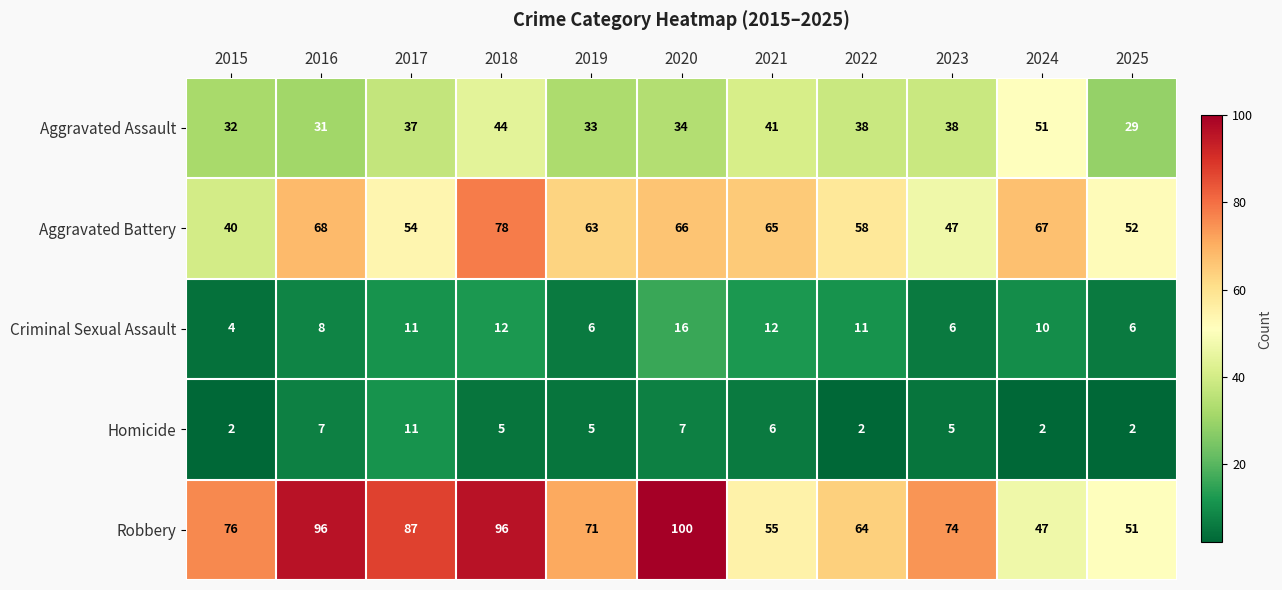

What is the approximate value of Robbery at 2022, to the nearest 10?

60